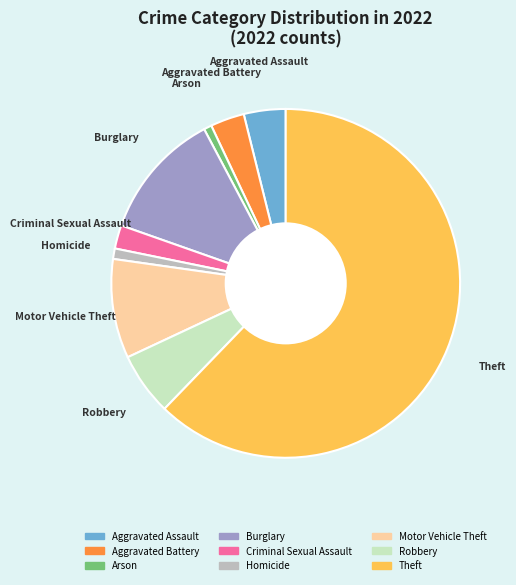

What is the majority slice?

Theft